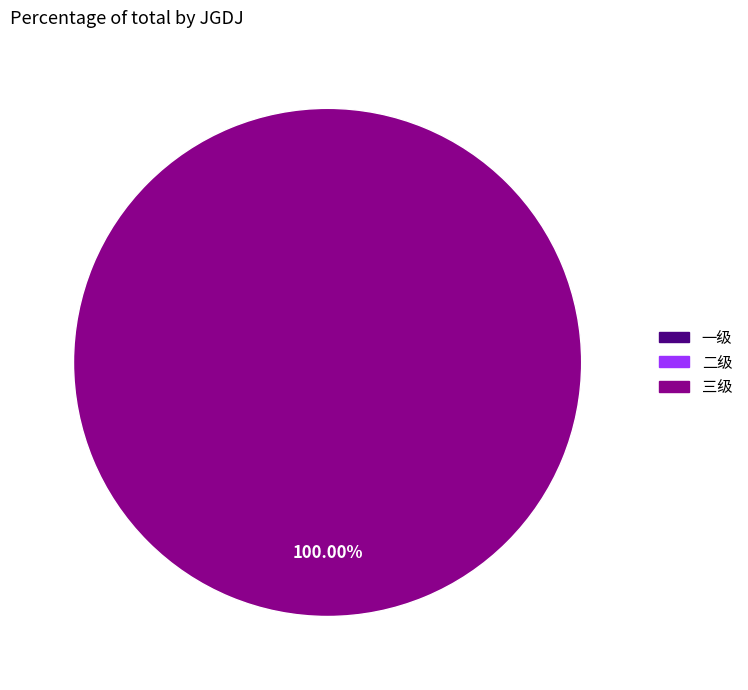

Count the number of slices in the pie.

1